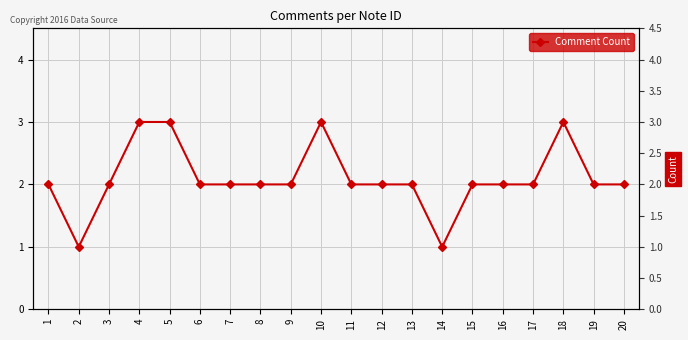

What value does the data have at 5?

3